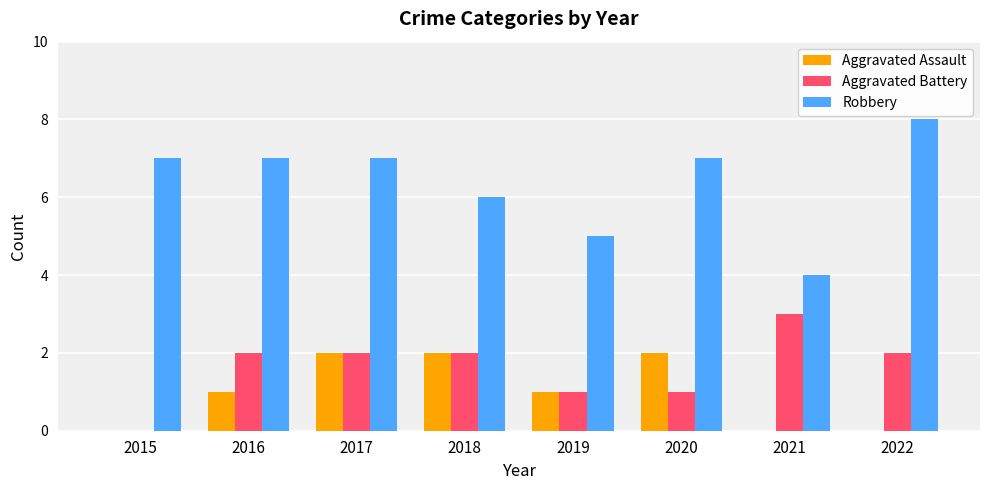

Is it true that Aggravated Assault equals 1 at 2015?

False